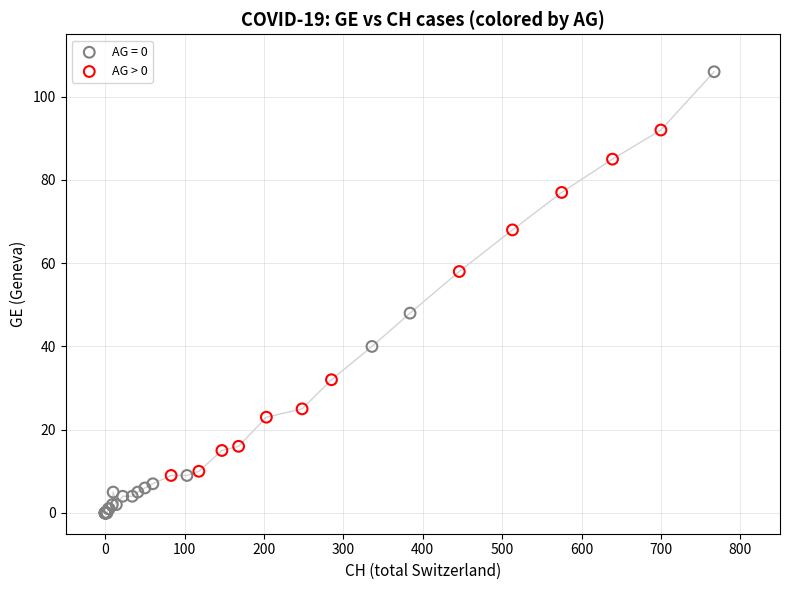

Which series reaches the maximum Y coordinate?

AG = 0